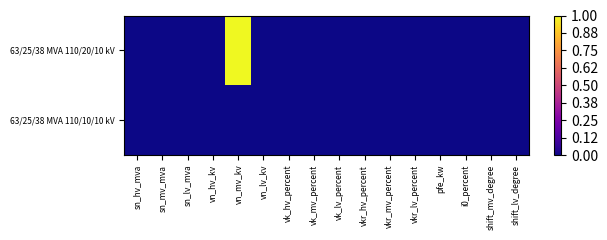

Reading right to left, transcribe all the data shown in this chart.

63/25/38 MVA 110/20/10 kV: shift_lv_degree=0	shift_mv_degree=0	i0_percent=0	pfe_kw=0	vkr_lv_percent=0	vkr_mv_percent=0	vkr_hv_percent=0	vk_lv_percent=0	vk_mv_percent=0	vk_hv_percent=0	vn_lv_kv=0	vn_mv_kv=1	vn_hv_kv=0	sn_lv_mva=0	sn_mv_mva=0	sn_hv_mva=0
63/25/38 MVA 110/10/10 kV: shift_lv_degree=0	shift_mv_degree=0	i0_percent=0	pfe_kw=0	vkr_lv_percent=0	vkr_mv_percent=0	vkr_hv_percent=0	vk_lv_percent=0	vk_mv_percent=0	vk_hv_percent=0	vn_lv_kv=0	vn_mv_kv=0	vn_hv_kv=0	sn_lv_mva=0	sn_mv_mva=0	sn_hv_mva=0